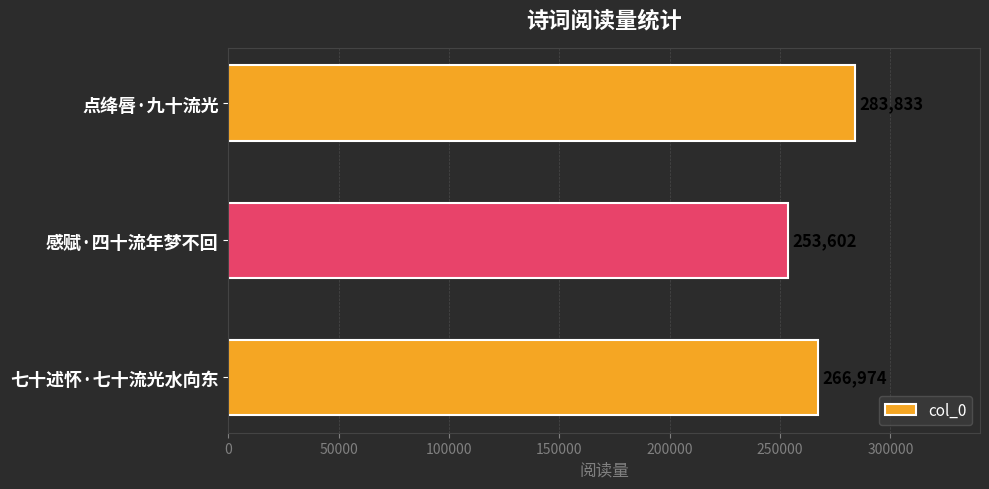

Which category has the lowest value across all series?

感赋·四十流年梦不回